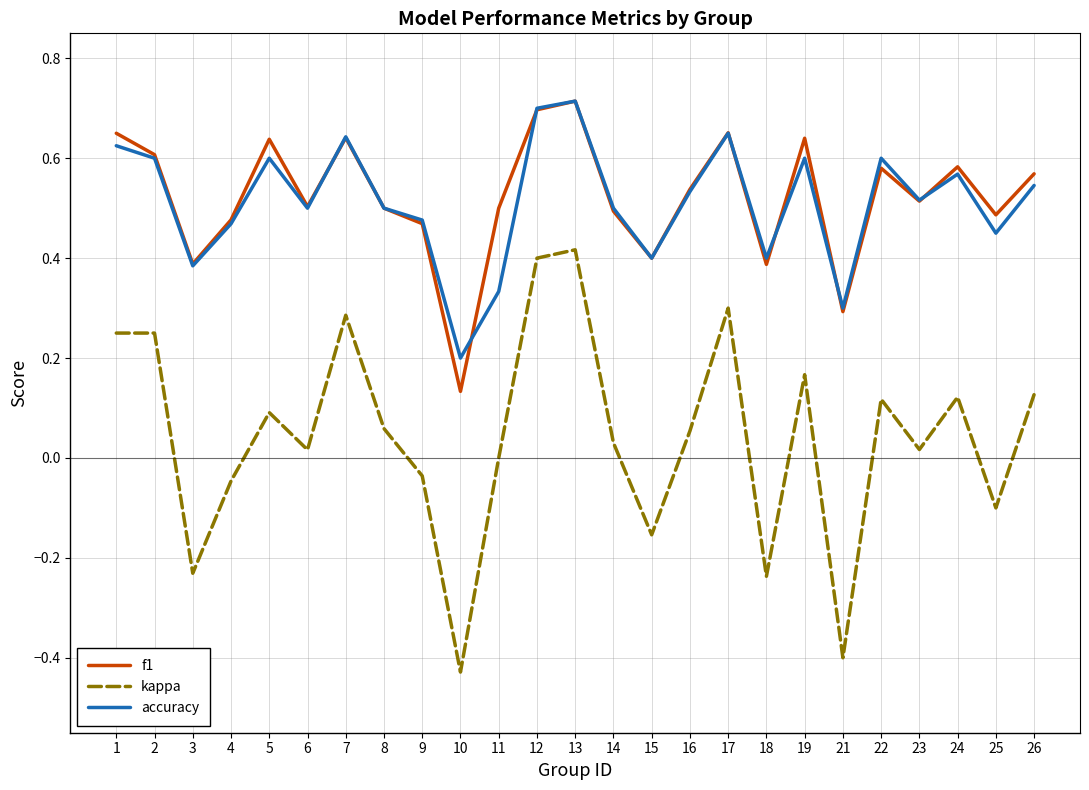

Which category has the lowest value in the f1 series?

10